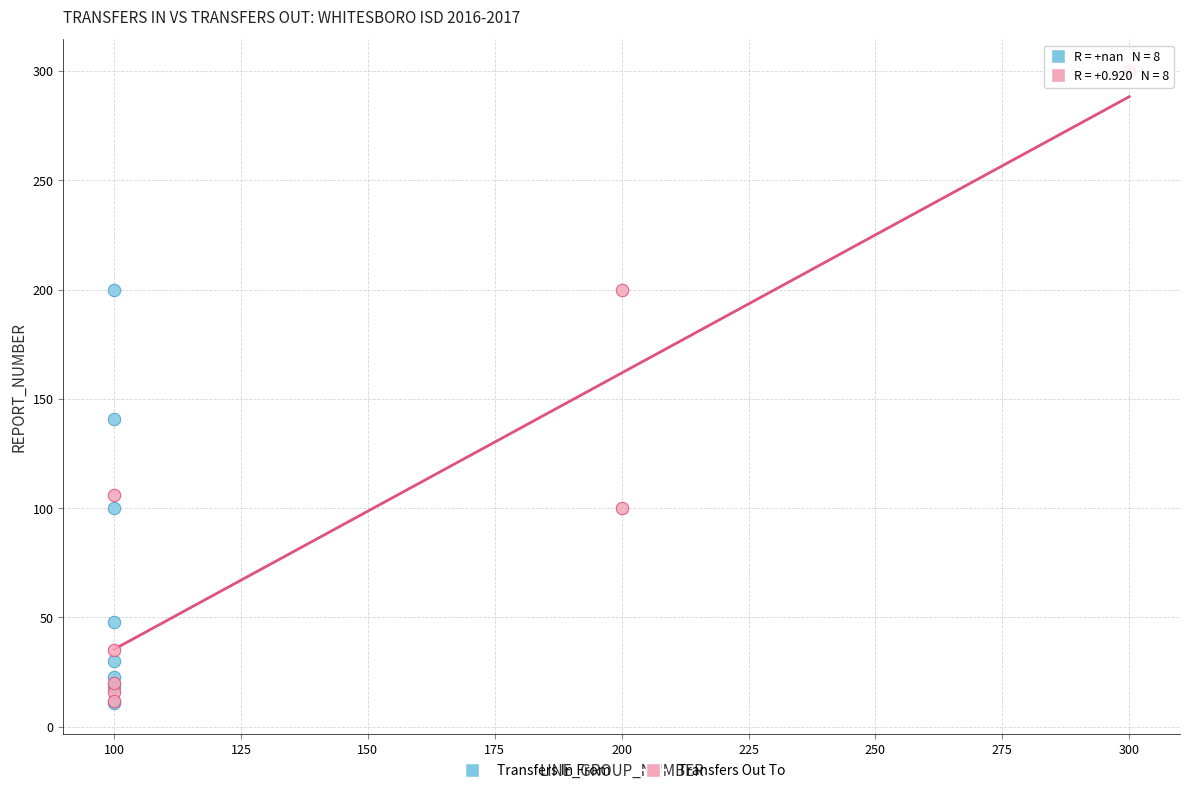

Which series has the widest spread of Y values?

Transfers Out To